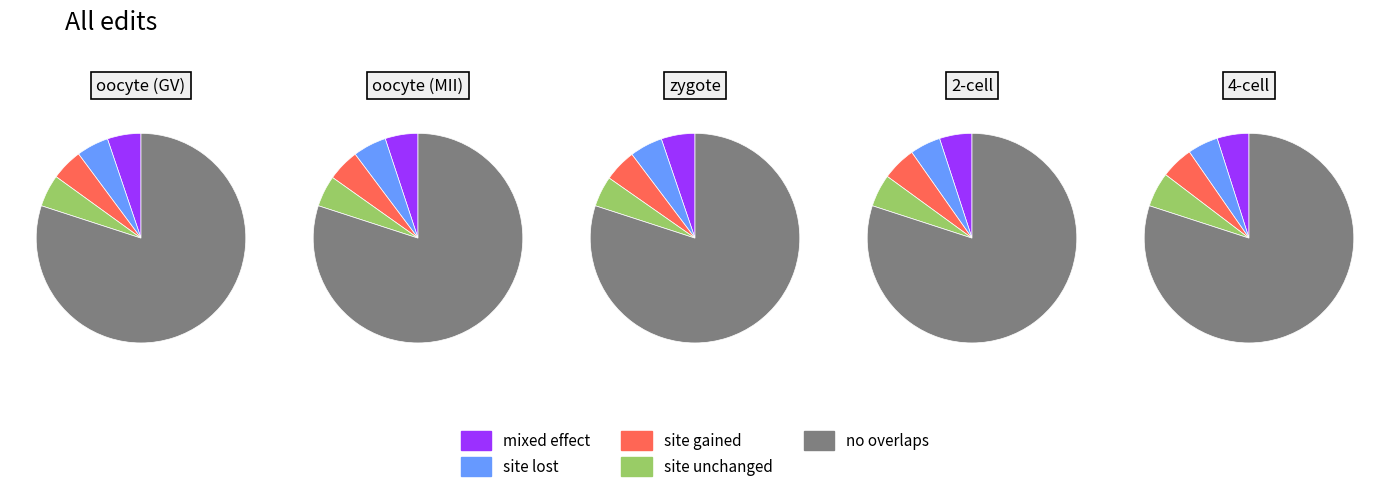

How many slices are in this pie chart?

5